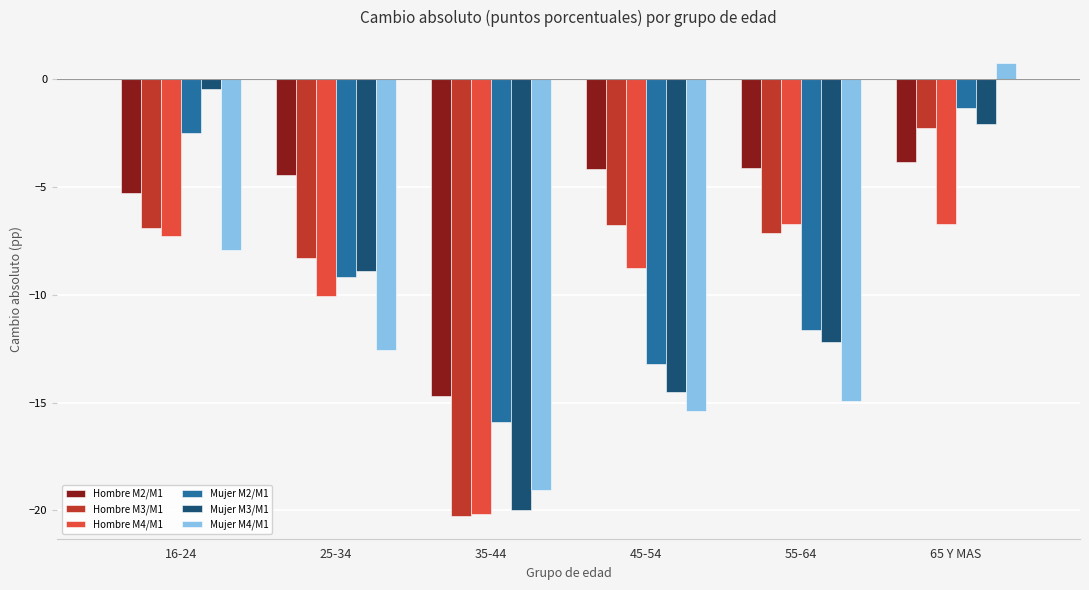

Is it true that Mujer M2/M1 equals -21.6 at 45-54?

False